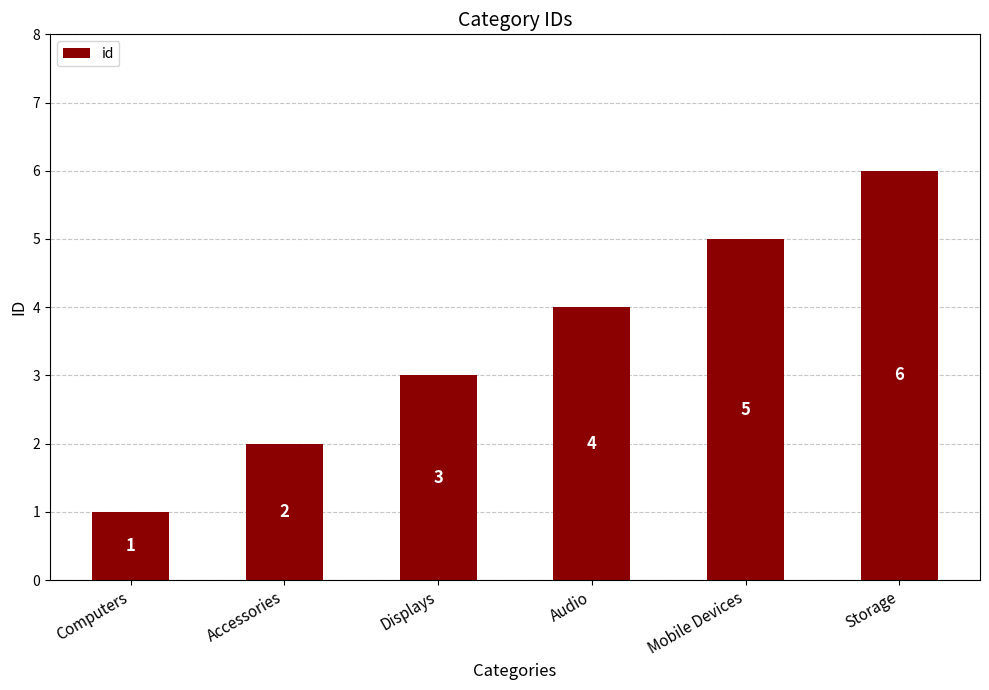

Rank the categories by value from highest to lowest.

Storage, Mobile Devices, Audio, Displays, Accessories, Computers